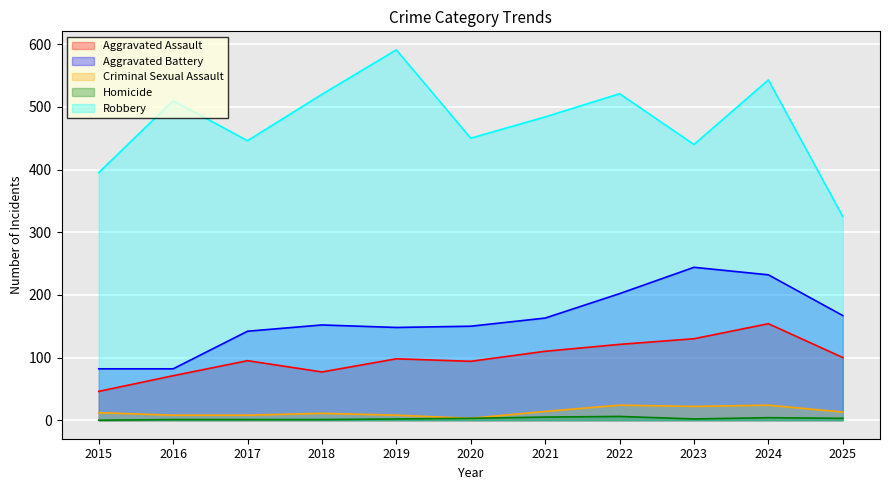

What is the difference between the highest and lowest values at 2021?

479